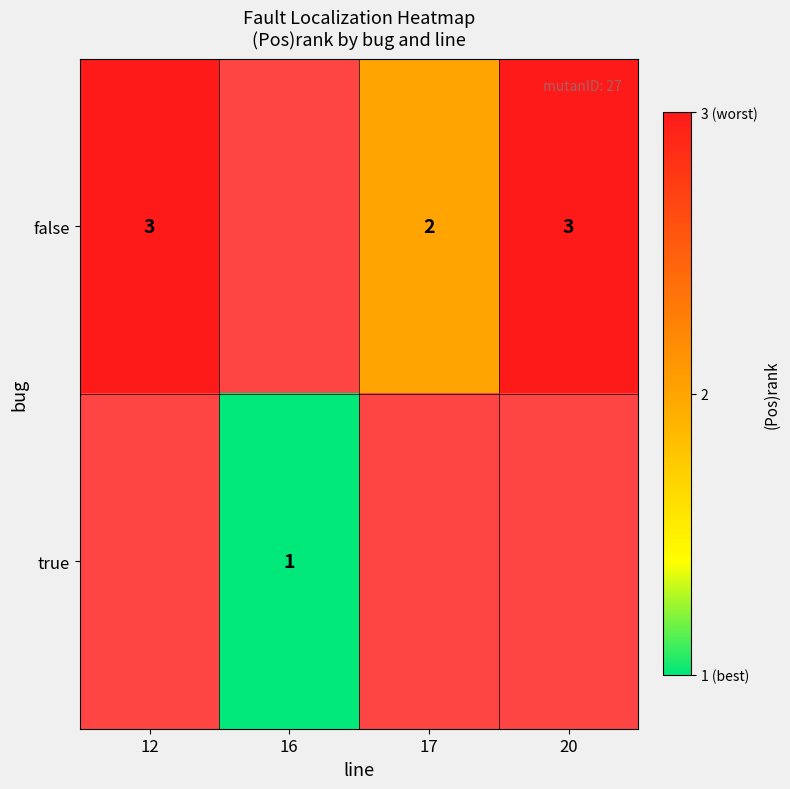

Which has a higher value, 20 or 16?

16